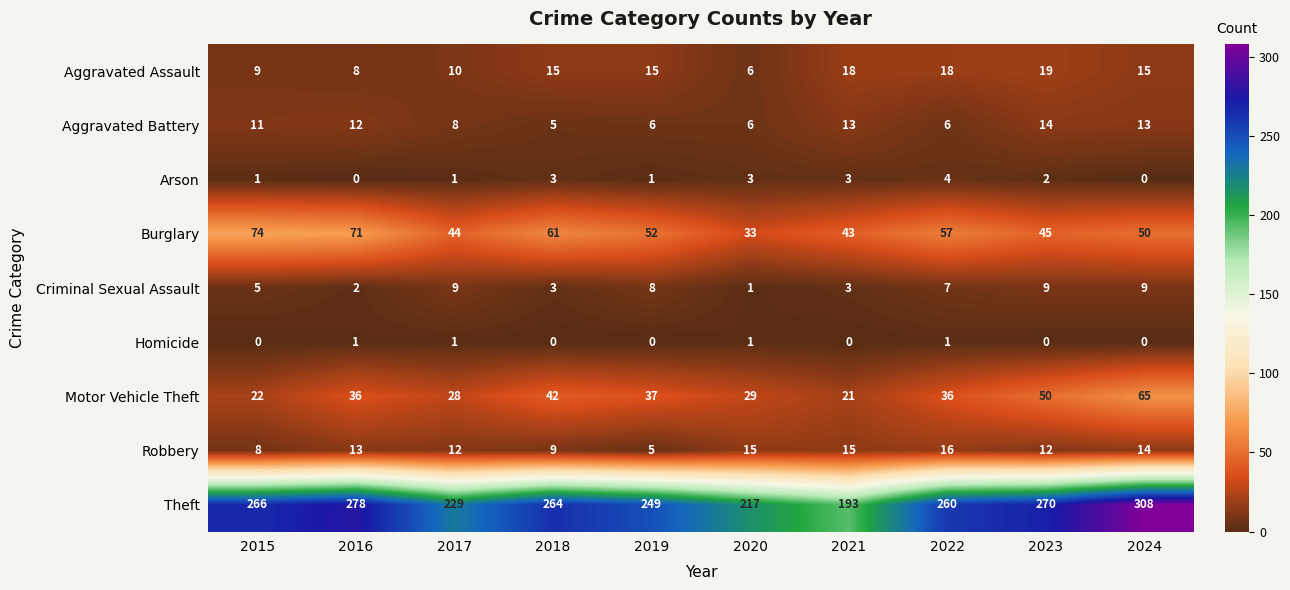

What is the difference between the Theft values at 2019 and 2023?

21